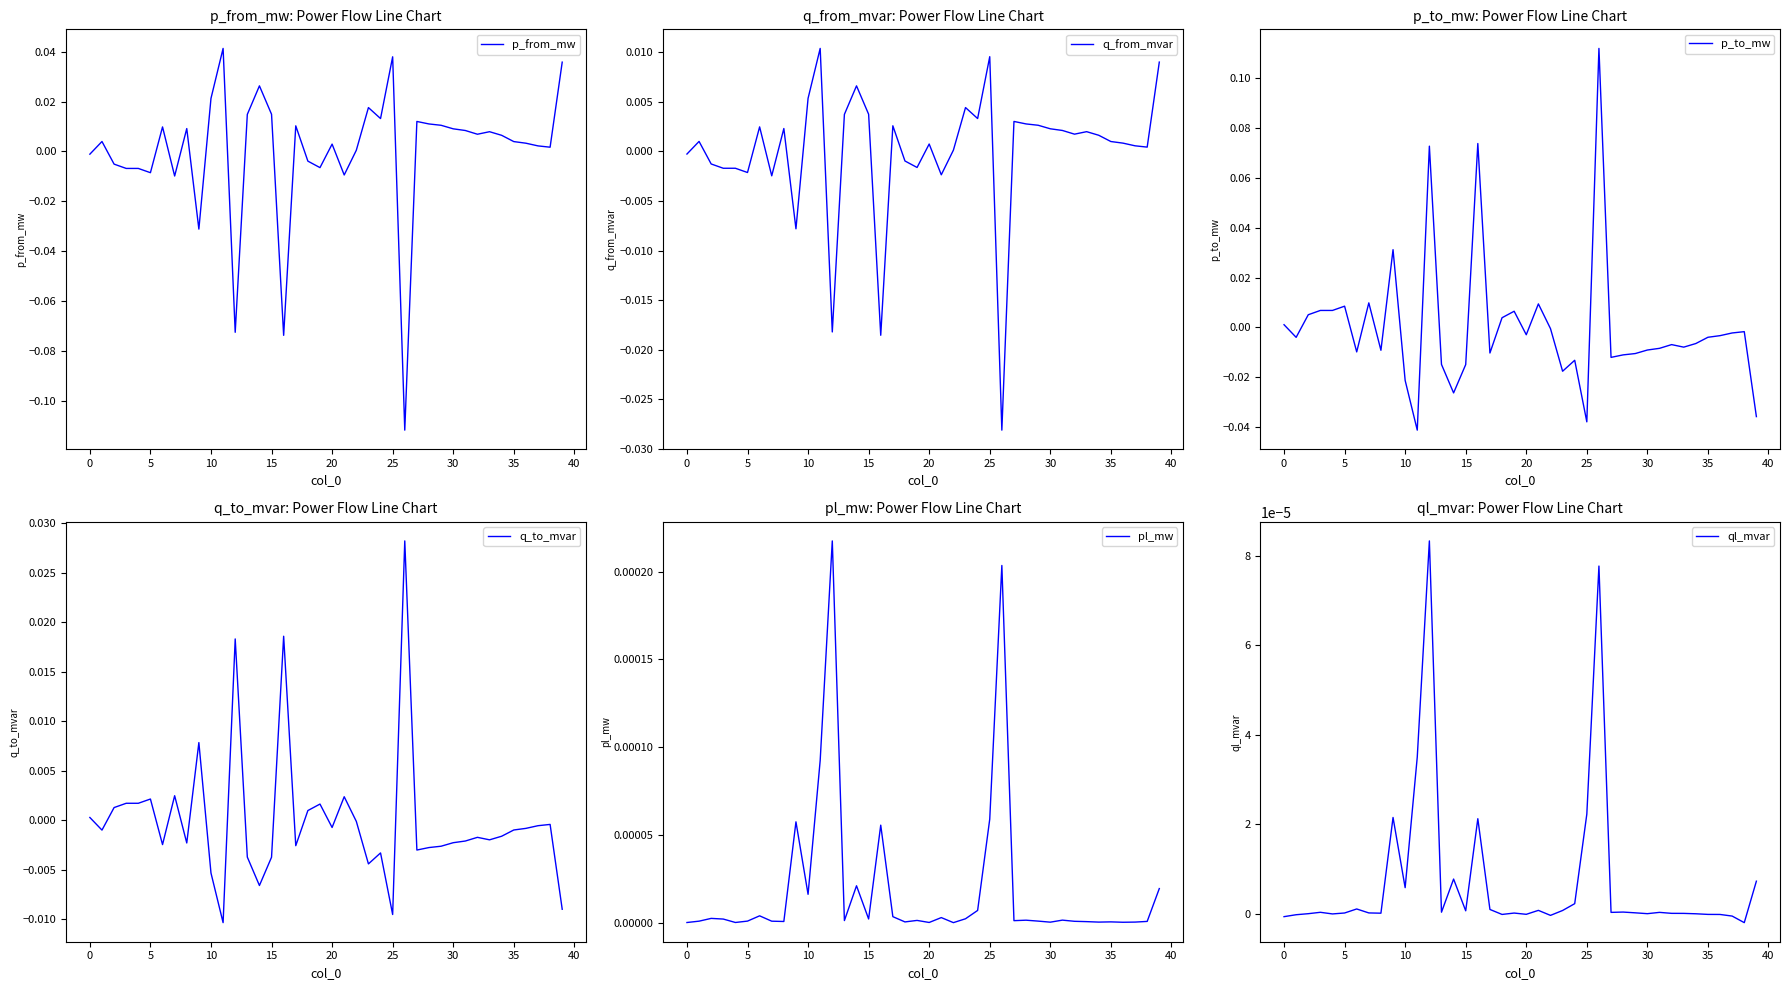

What is the label of the 30th point from the left?

29